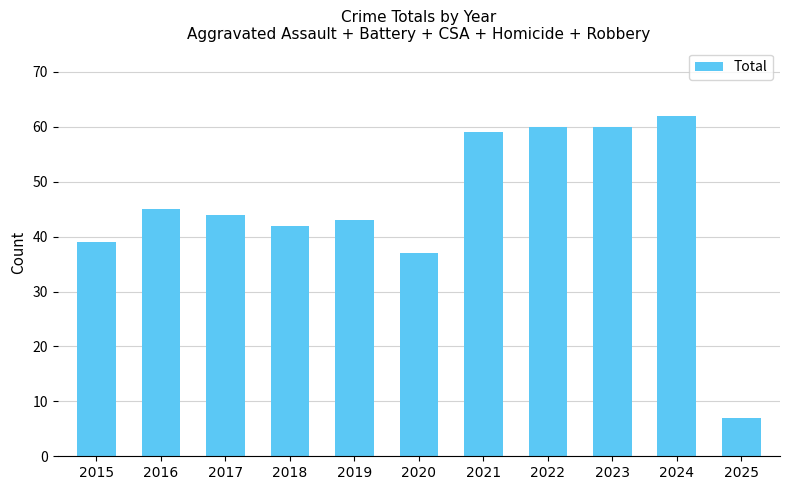

What is the smallest value displayed?

7